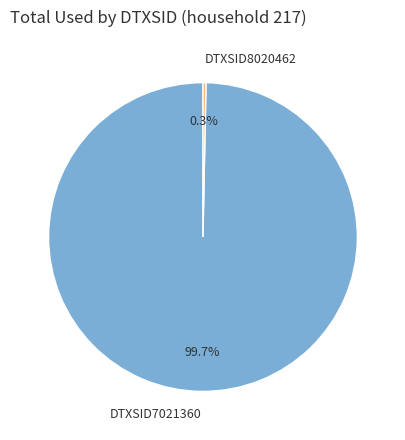

What percentage is the DTXSID7021360 slice, to the nearest percent?

100%